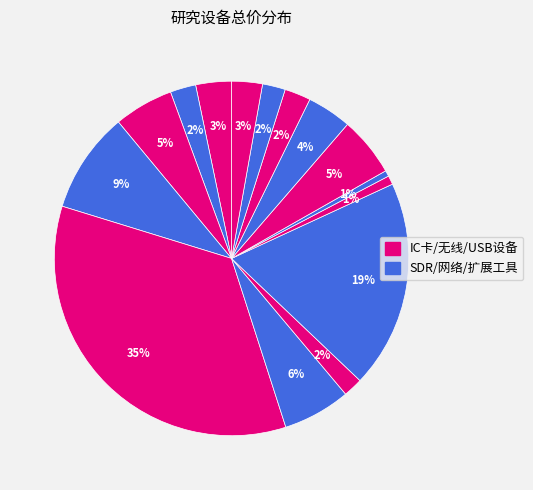

How many segments does this pie chart have?

15